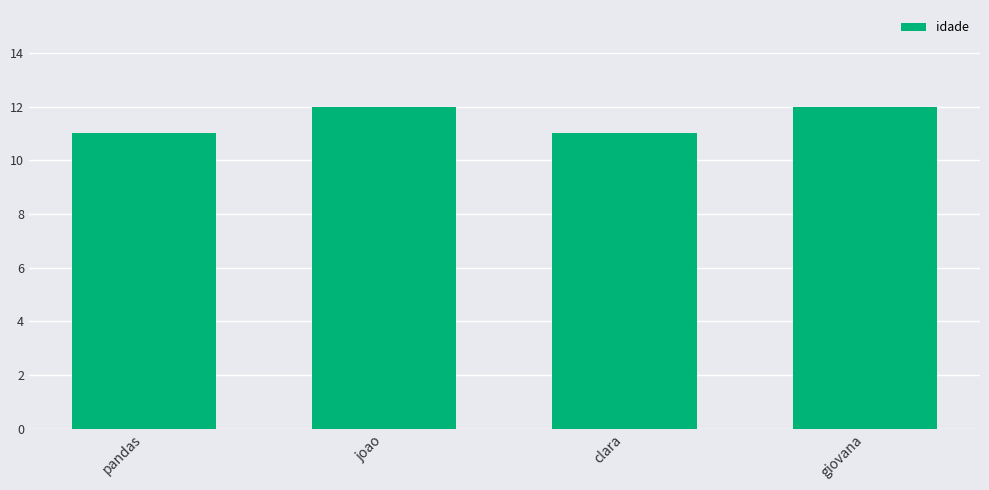

What is the minimum value shown in the chart?

11